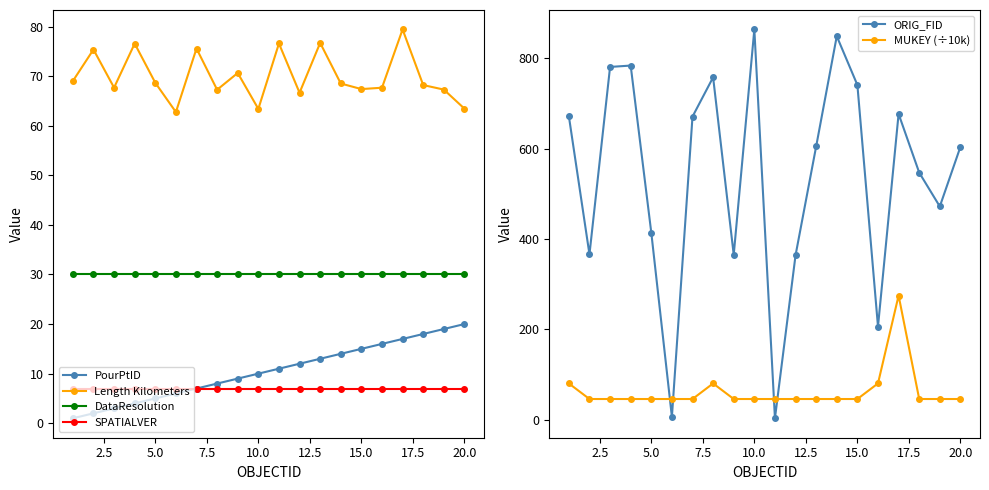

True or false: PourPtID has more than 0 points higher than both neighbors.

False